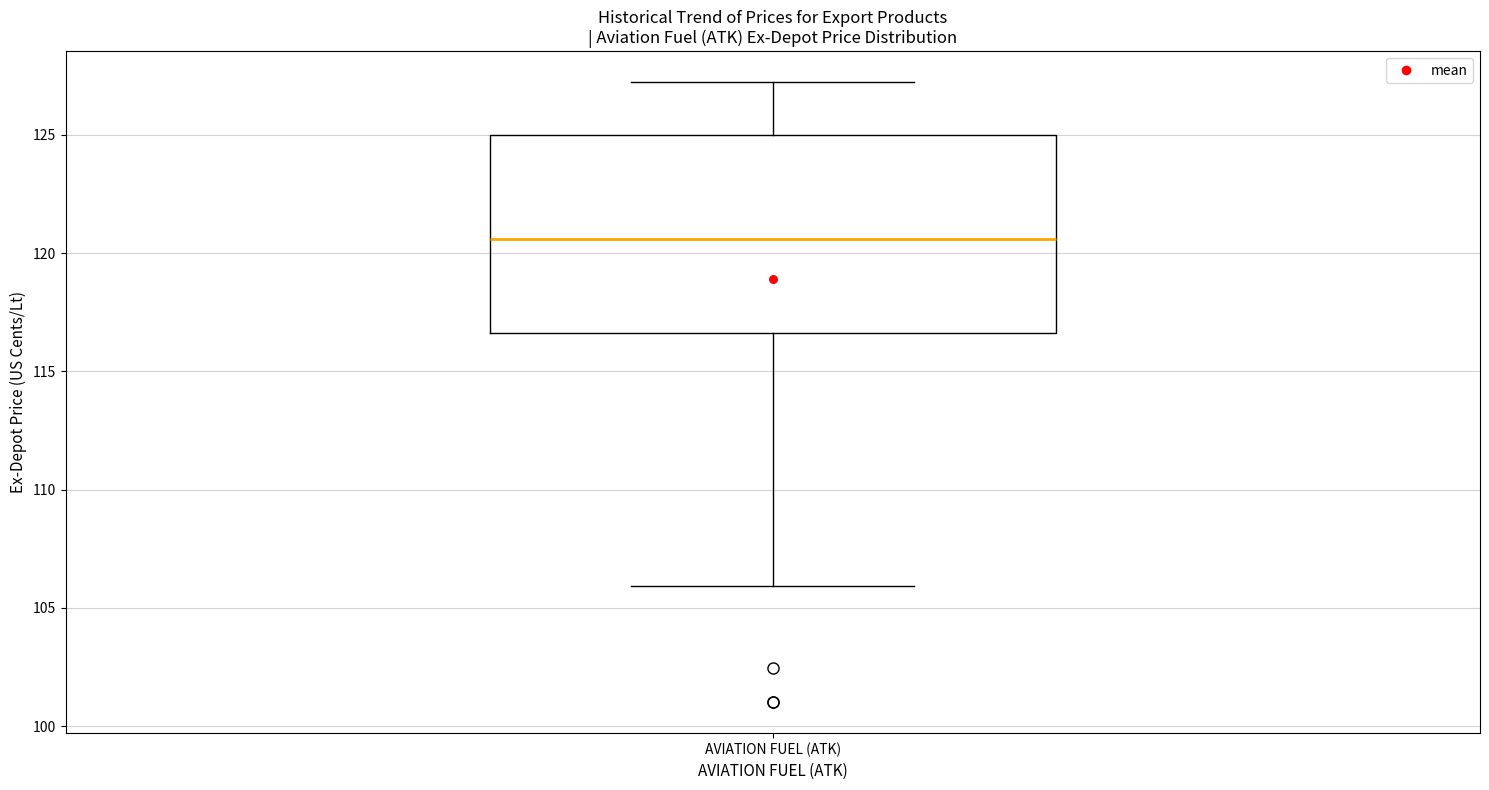

Transcribe this box plot: give where the median line is, the range the box spans, and where the two whiskers end, as read against the y-axis. The values are not printed on the chart, so give them approximately, as read against the axis.

median 120.5, box 116.5 to 125.0, whiskers 106.0 to 127.0